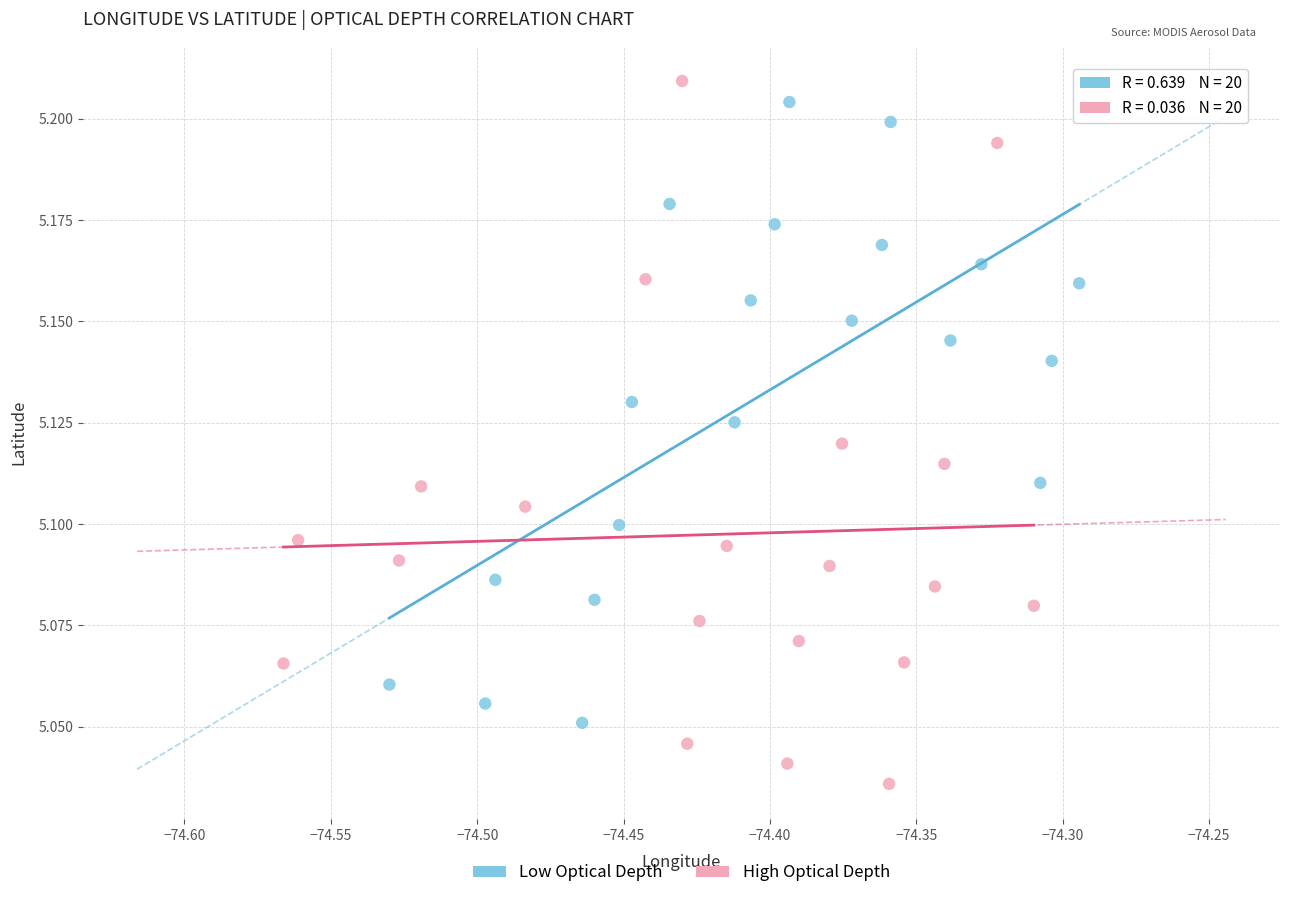

Which series has the largest Y range (max minus min)?

High Optical Depth